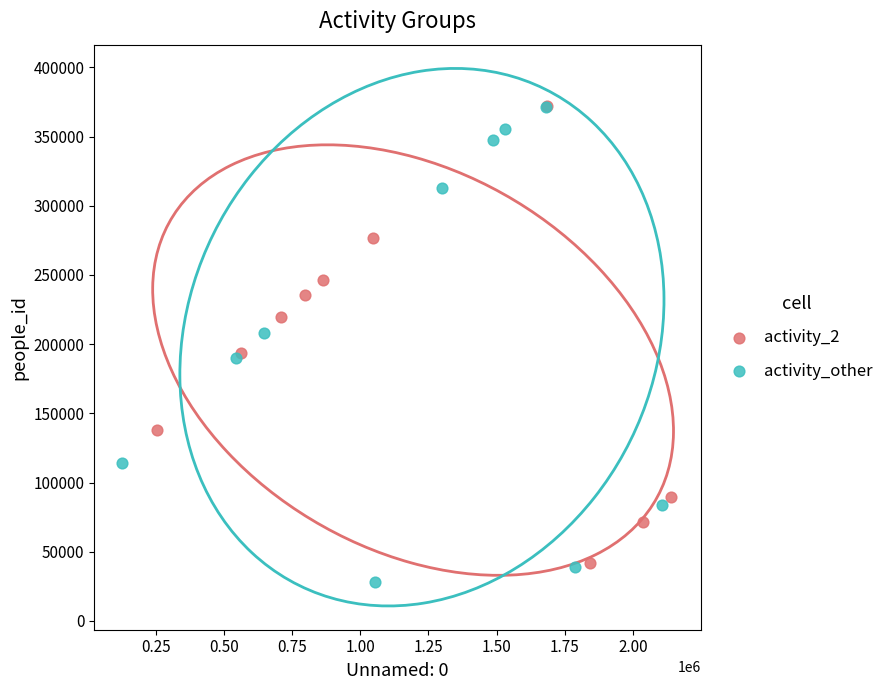

What are all the series names shown in the legend?

activity_2, activity_other